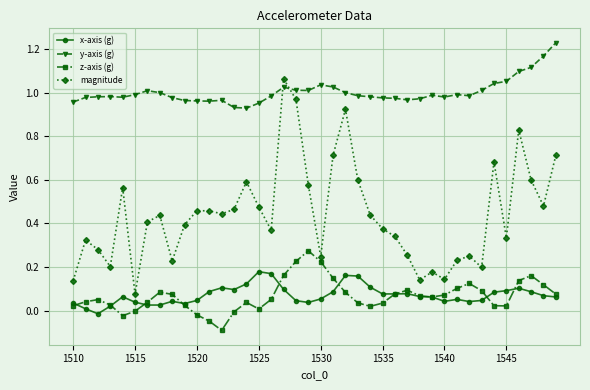

Which series has the largest total across all categories?

y-axis (g)